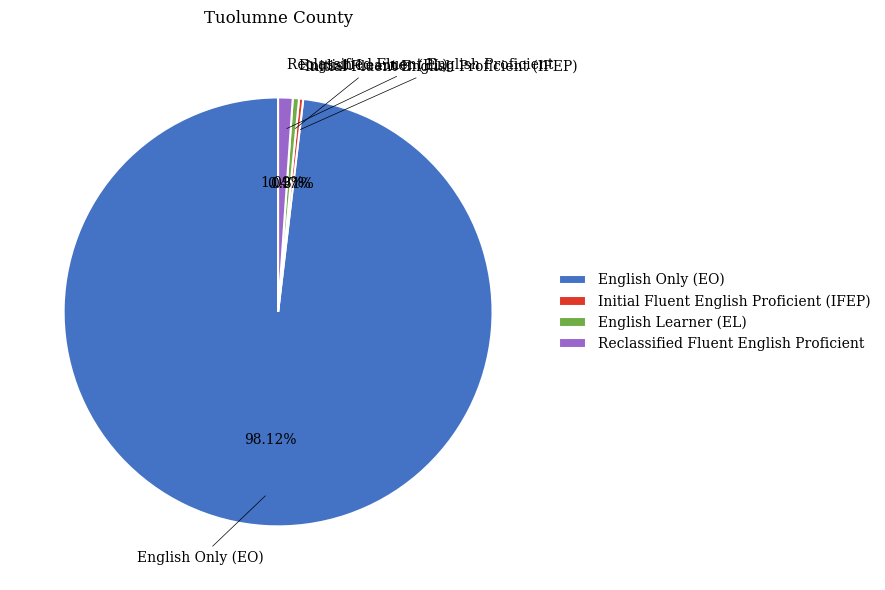

Is Initial Fluent English Proficient (IFEP) the majority of the pie?

No